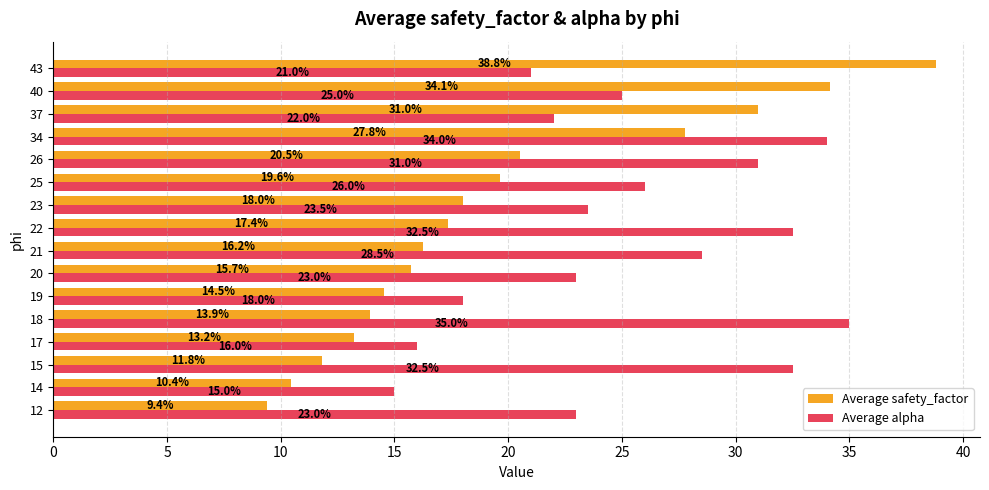

Is it true that Average alpha equals 16.0 at 17?

True